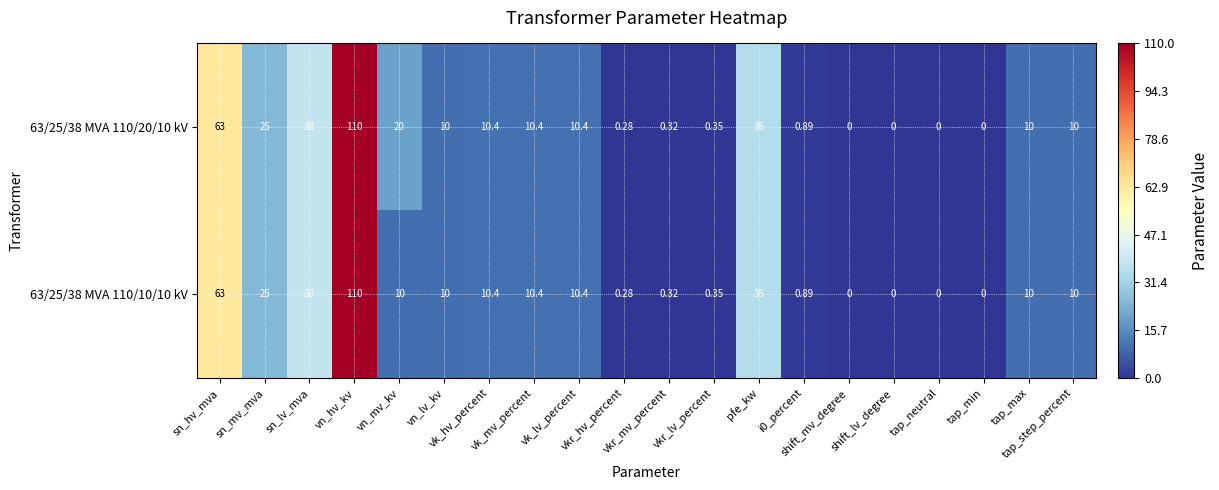

Between vk_hv_percent and vn_lv_kv, which is larger?

vk_hv_percent